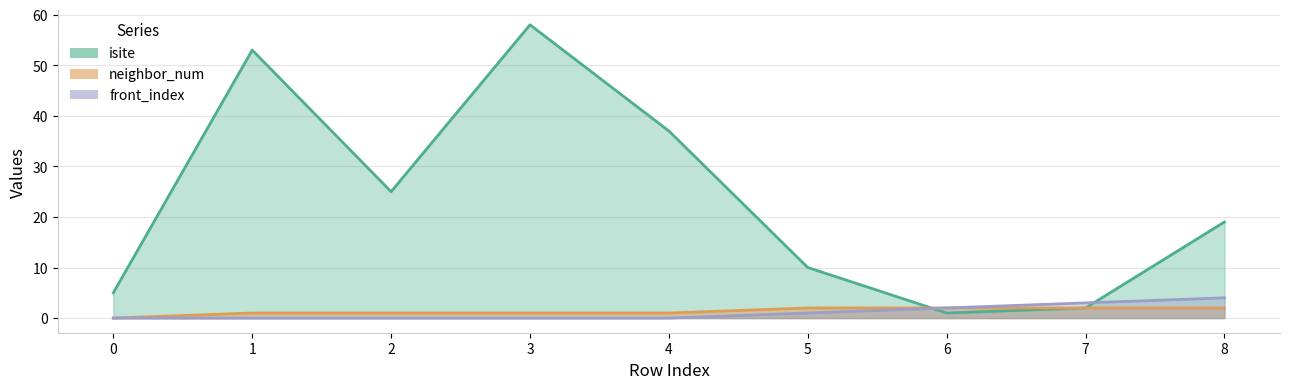

At how many categories does at least one series exceed 50?

2